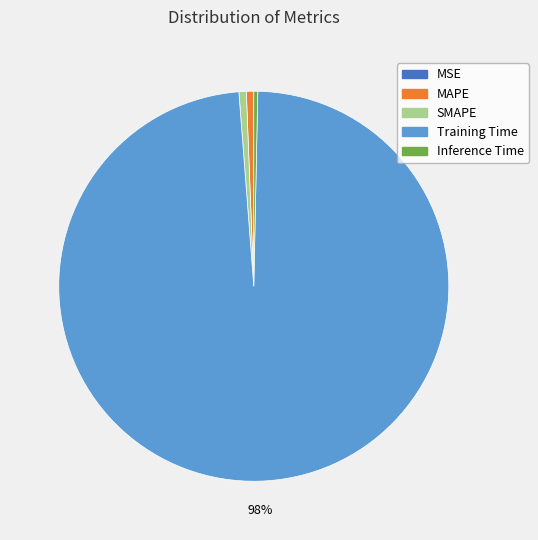

True or false: SMAPE accounts for 7% of the total.

False